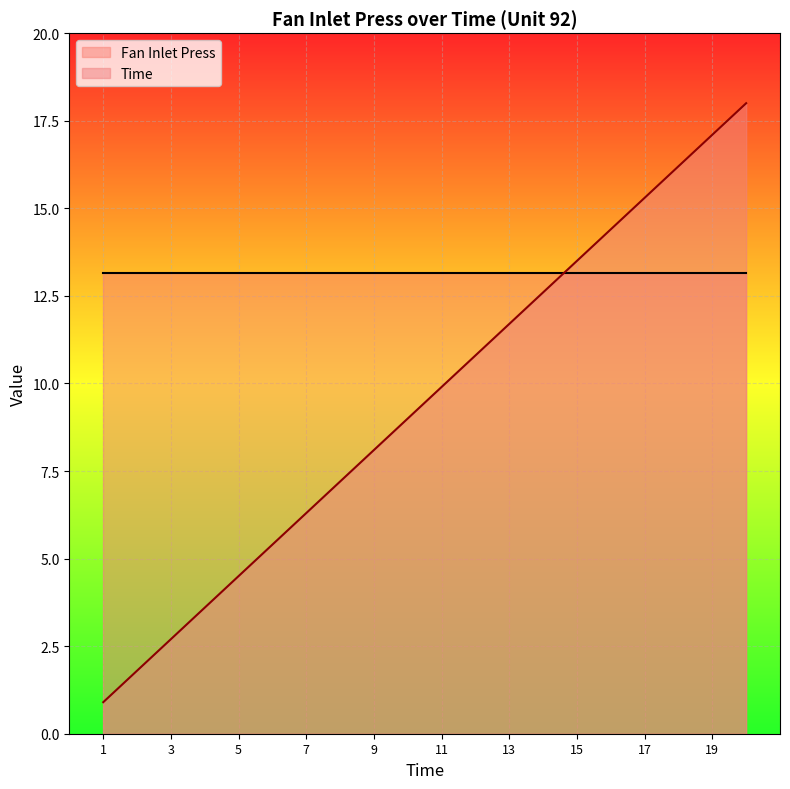

True or false: the data has more than 2 interior local peaks.

False